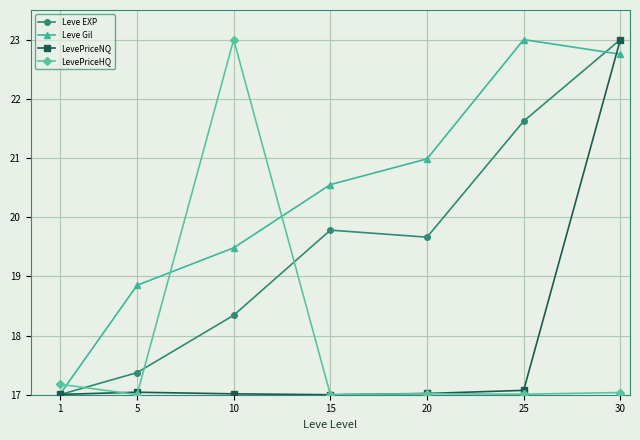

Reading left to right, what are all the values shown in this chart?

Leve EXP: 17.0	17.4	18.3	19.8	19.7	21.6	23.0
Leve Gil: 17.0	18.8	19.5	20.6	21.0	23.0	22.8
LevePriceNQ: 17.0	17.0	17.0	17.0	17.0	17.1	23.0
LevePriceHQ: 17.2	17.0	23.0	17.0	17.0	17.0	17.0